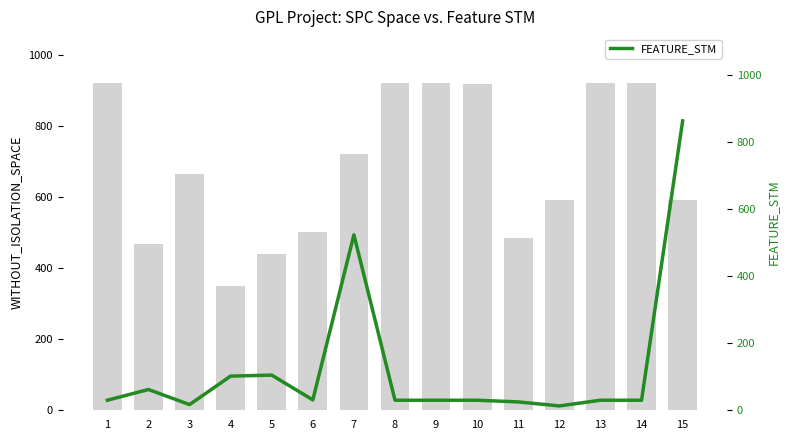

Where does the FEATURE_STM series first go above 30?

2